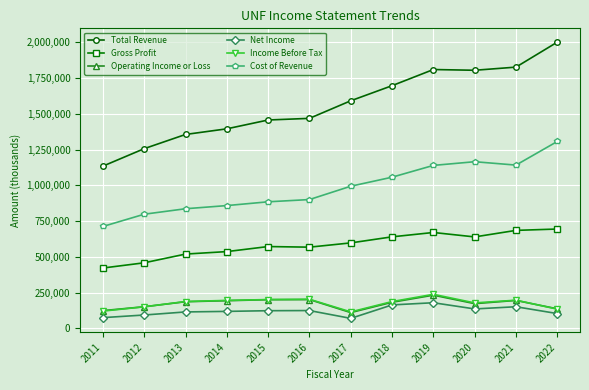

How many categories are shown in the chart?

12